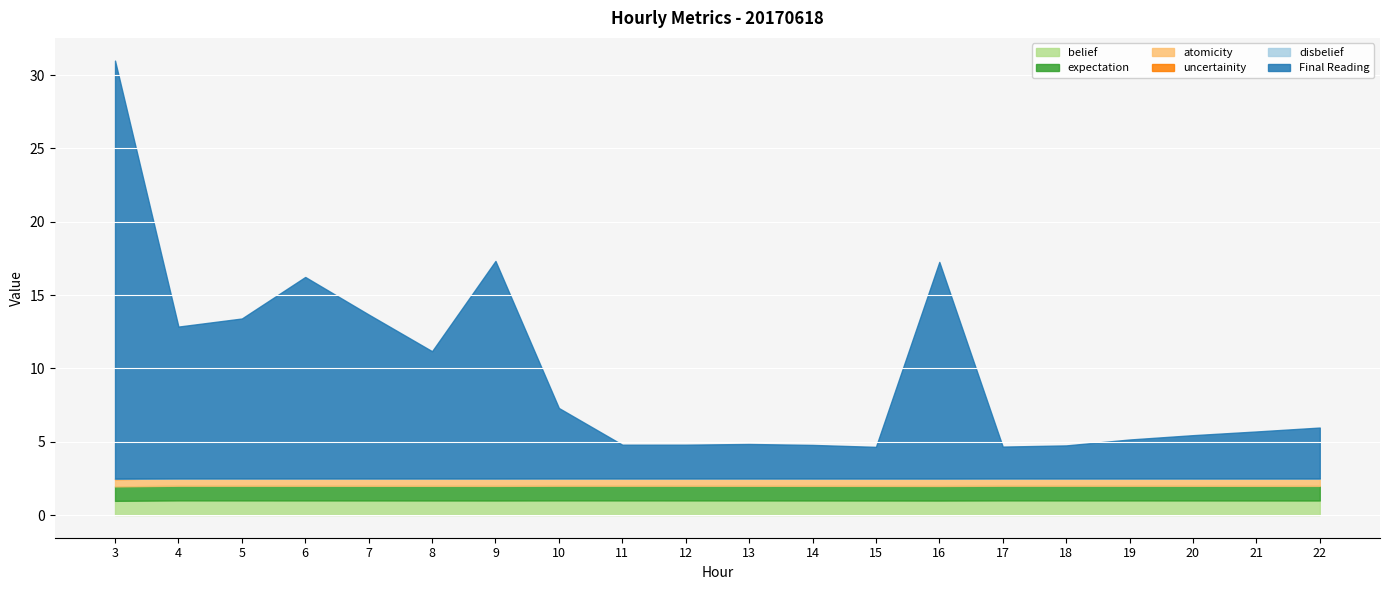

How many series are shown in this chart?

6